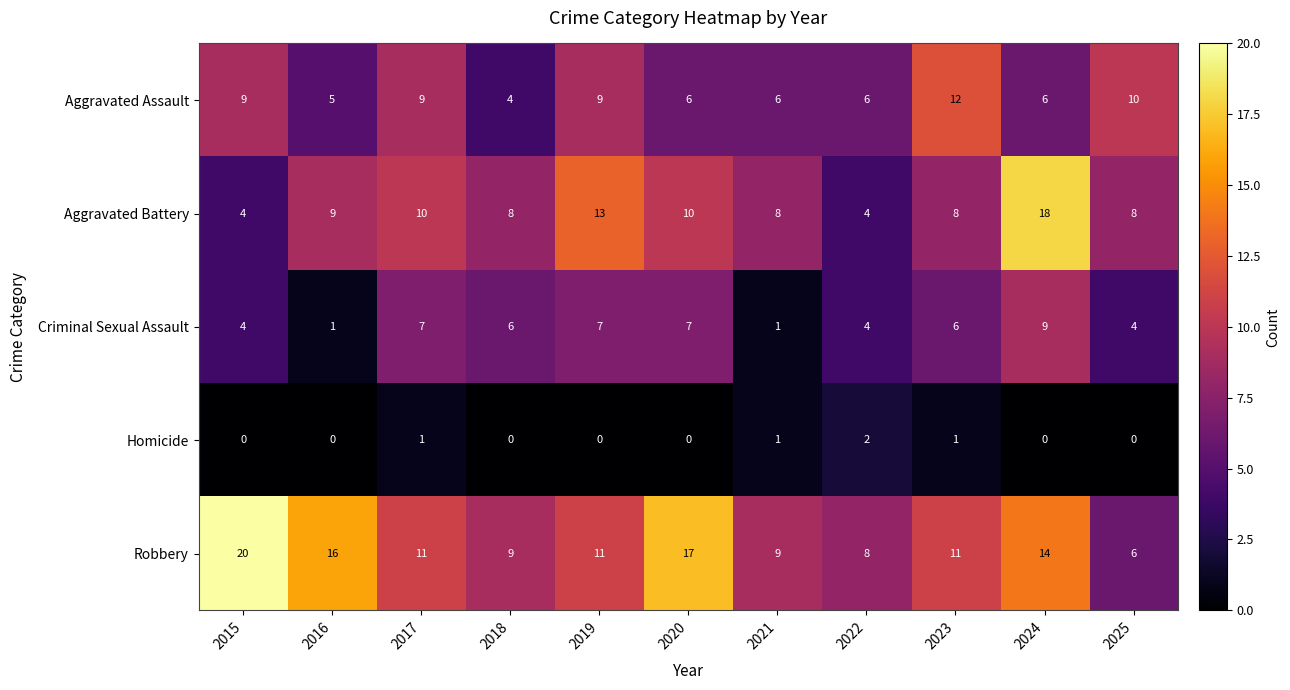

At which label does Robbery reach its peak?

2015